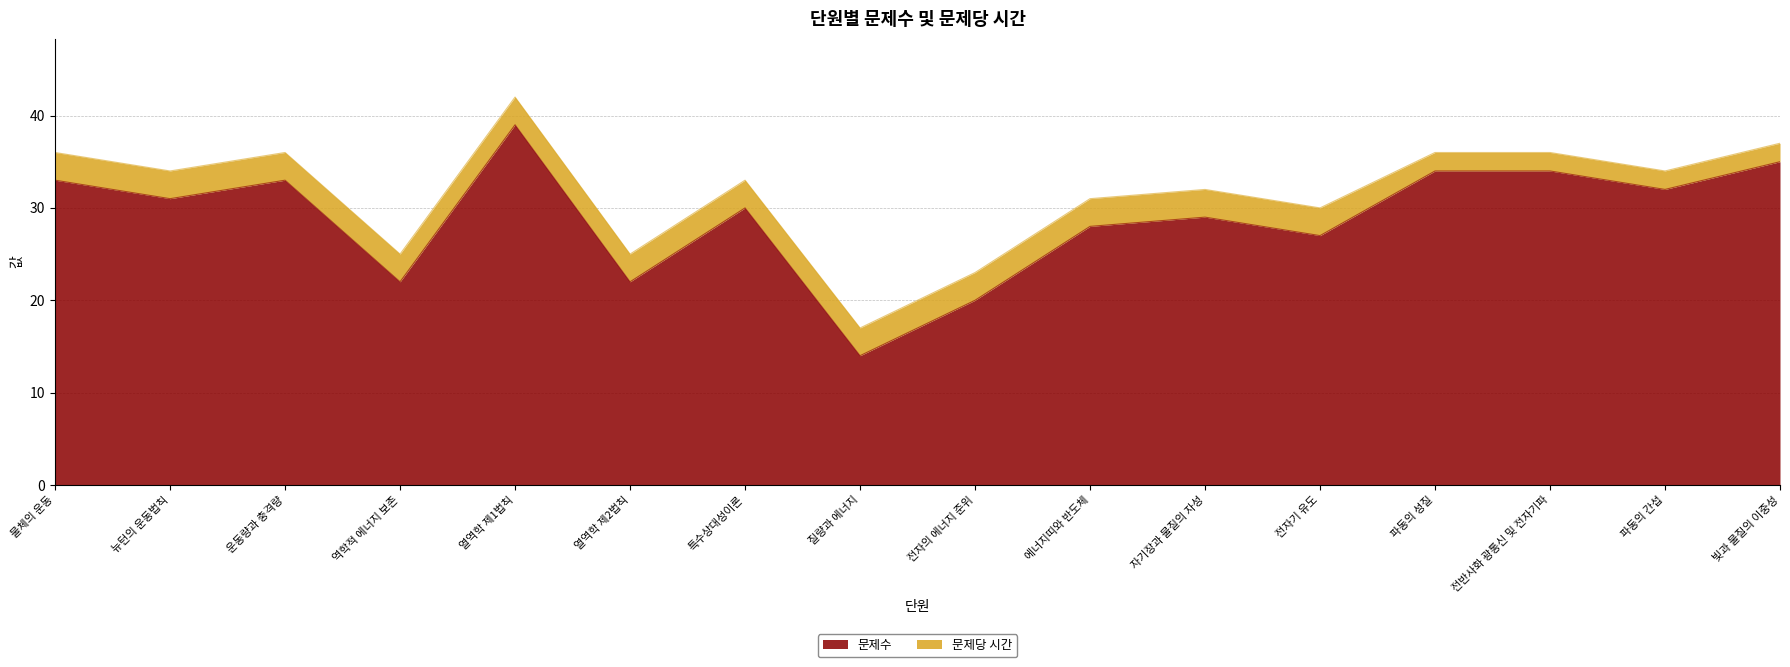

What is the label of the 8th point from the right?

전자의 에너지 준위